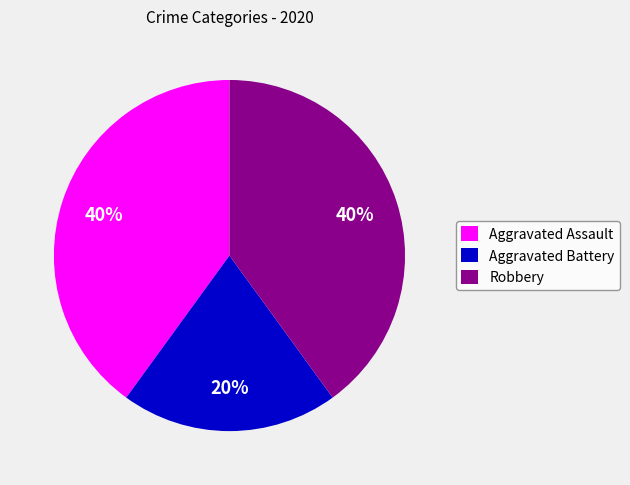

Which category has the smallest portion of the pie?

Aggravated Battery